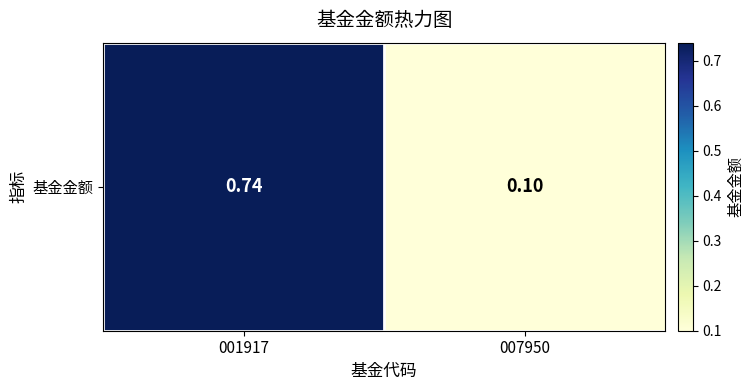

At which category does the chart reach its peak across all series?

001917